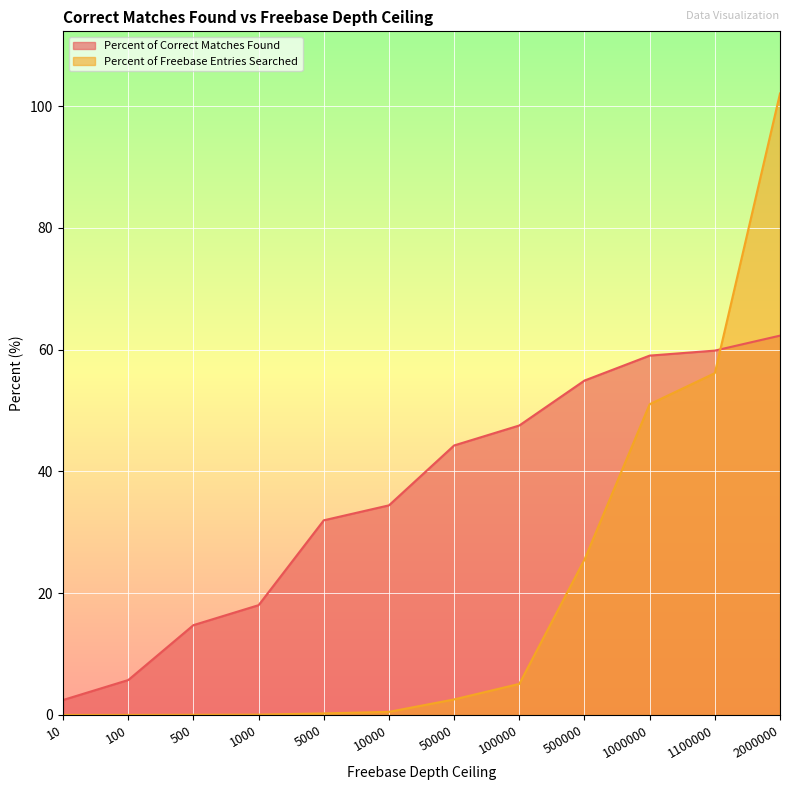

Which series has the largest total across all categories?

Percent of Correct Matches Found